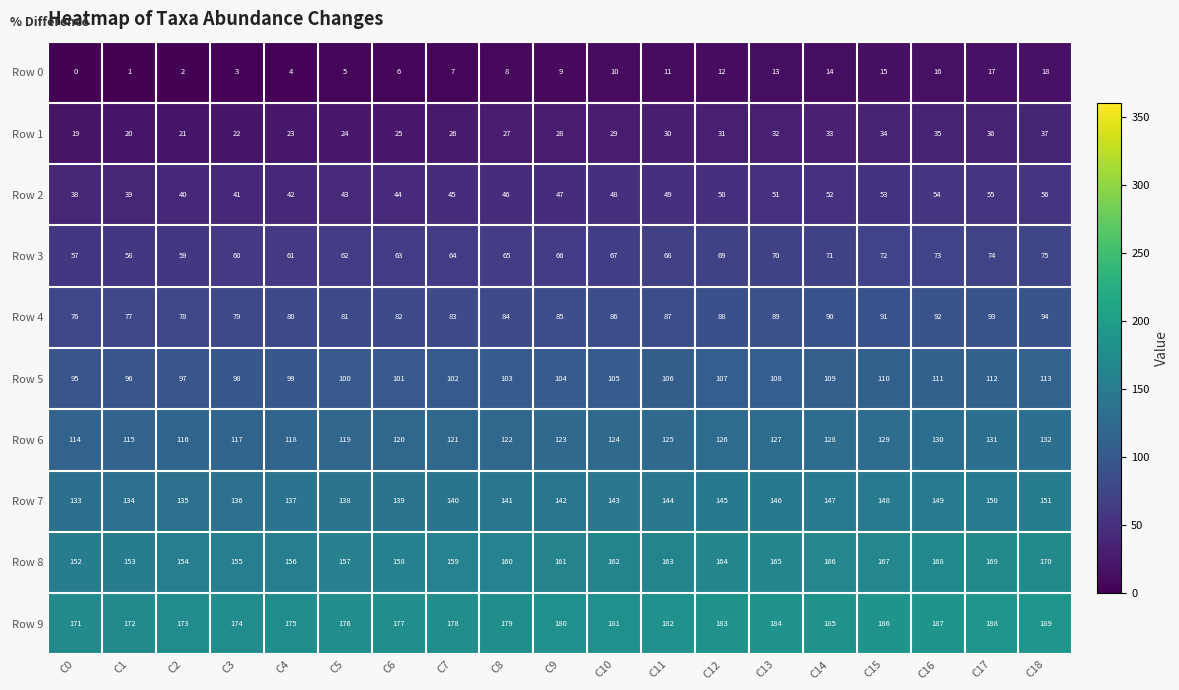

What is the difference between the maximum and second lowest values in the Row 9 series?

17